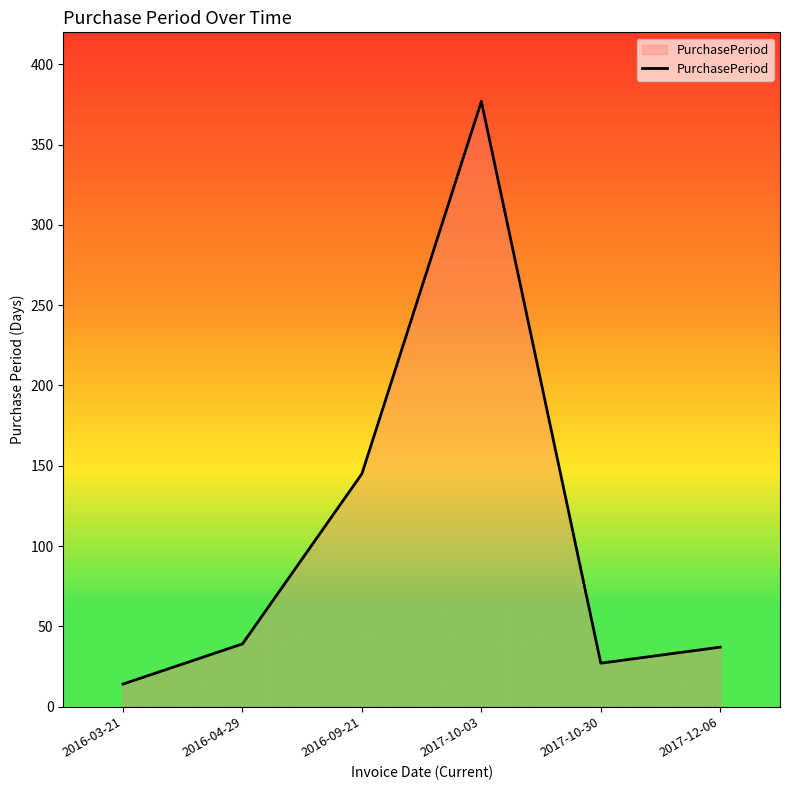

What is the smallest value displayed?

14